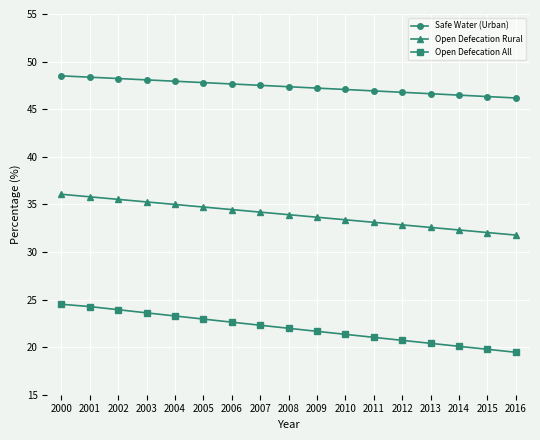

What are all the series names shown in the legend?

Safe Water (Urban), Open Defecation Rural, Open Defecation All